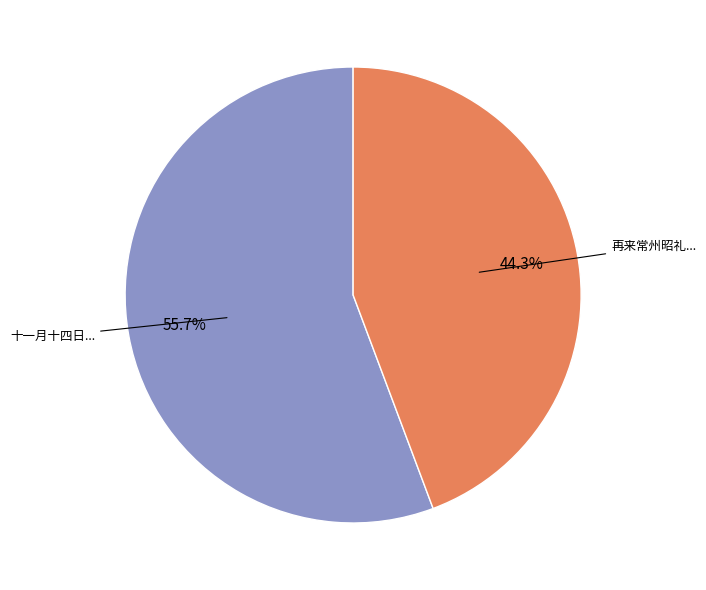

Is there a majority slice in this chart?

Yes